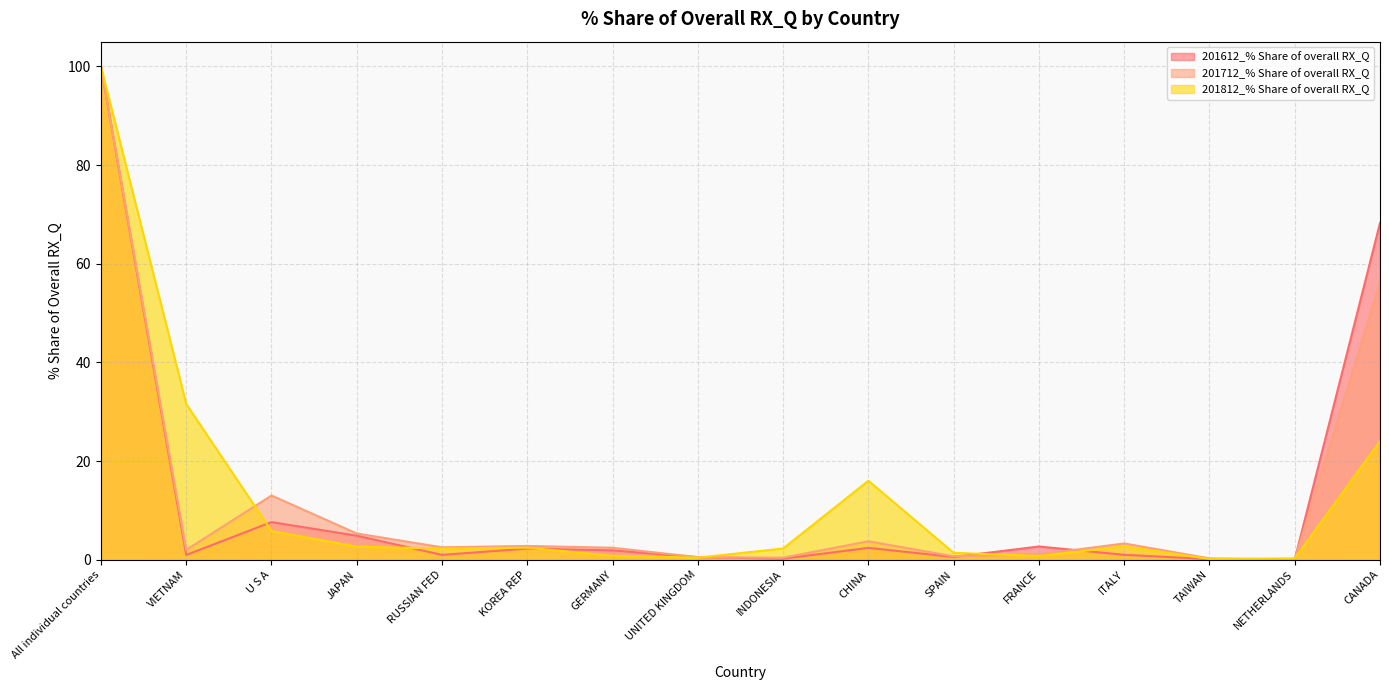

How many data points in 201612_% Share of overall RX_Q are above 1?

9